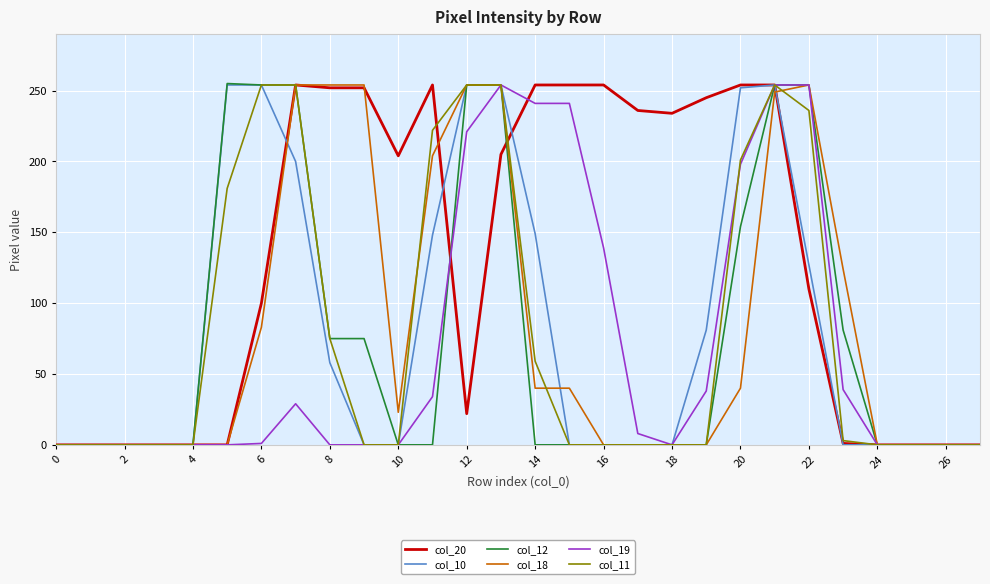

How many distinct data groups are displayed?

6